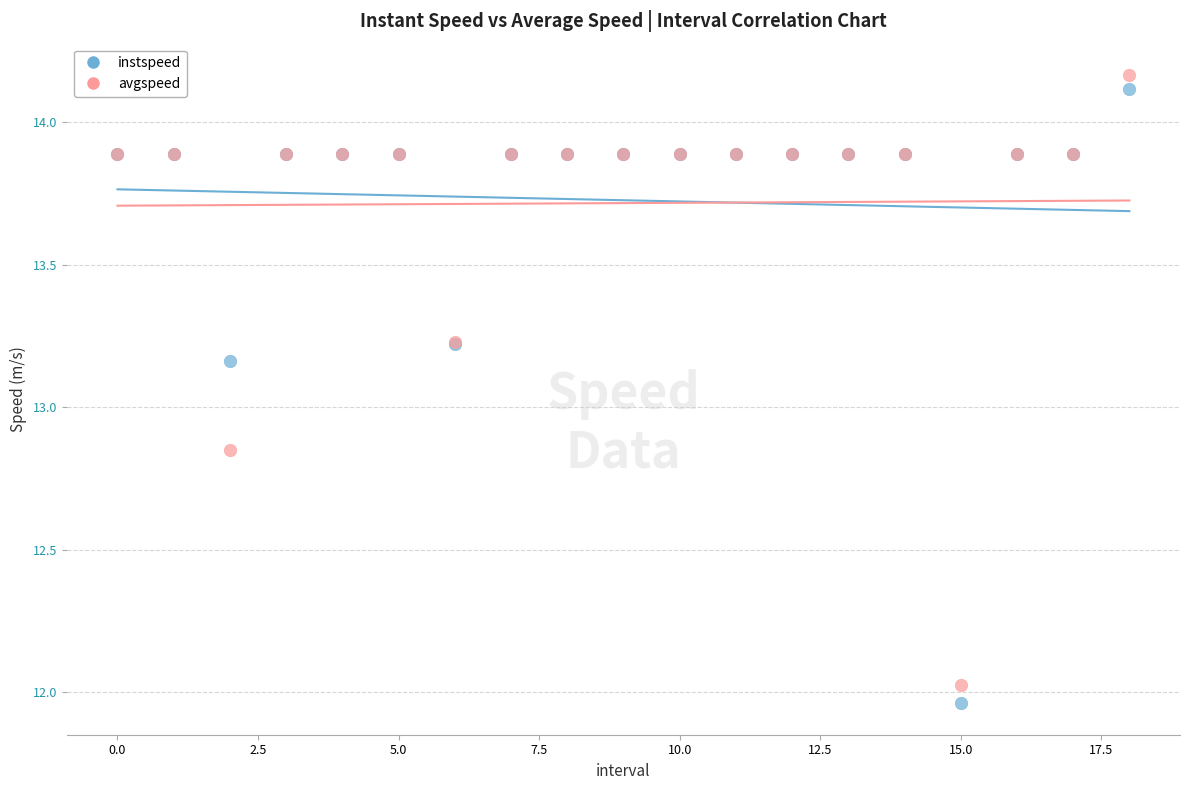

Which series has the widest spread of Y values?

instspeed